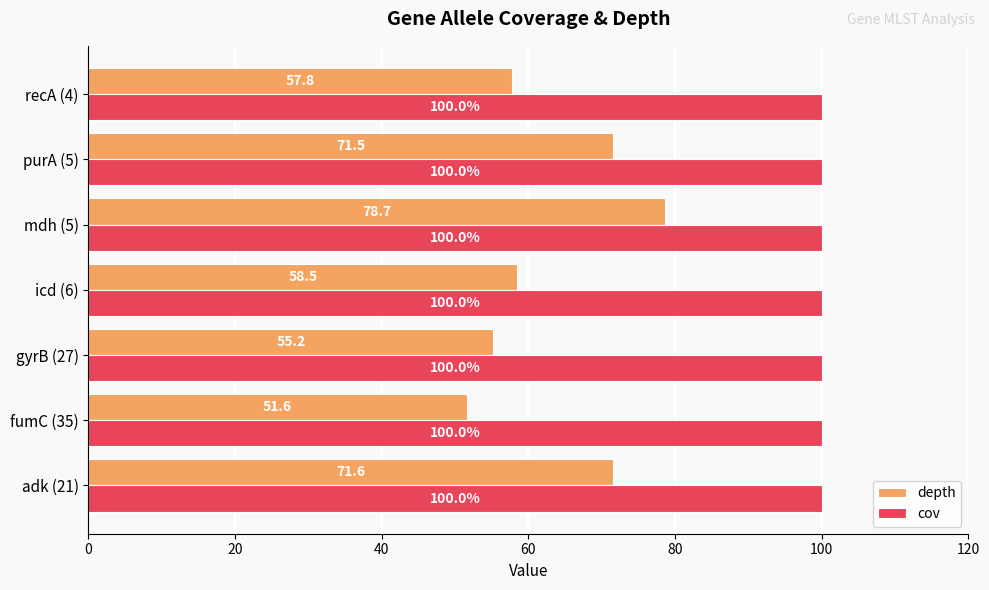

What is the lowest value of the cov series?

100.0